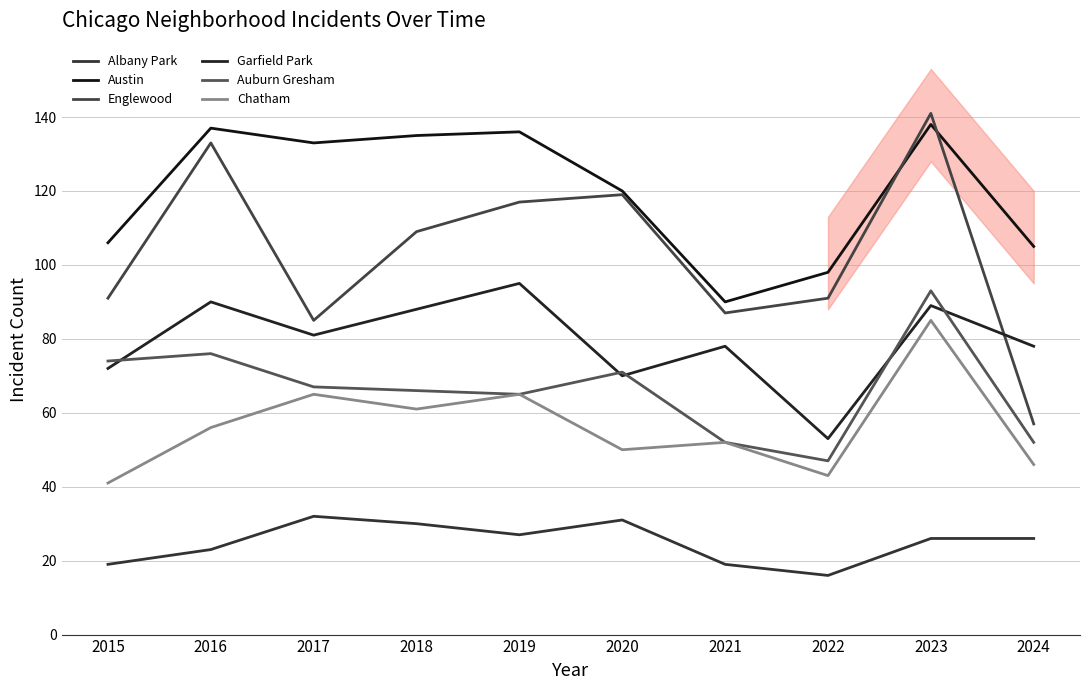

At which label does Englewood reach its minimum?

2024